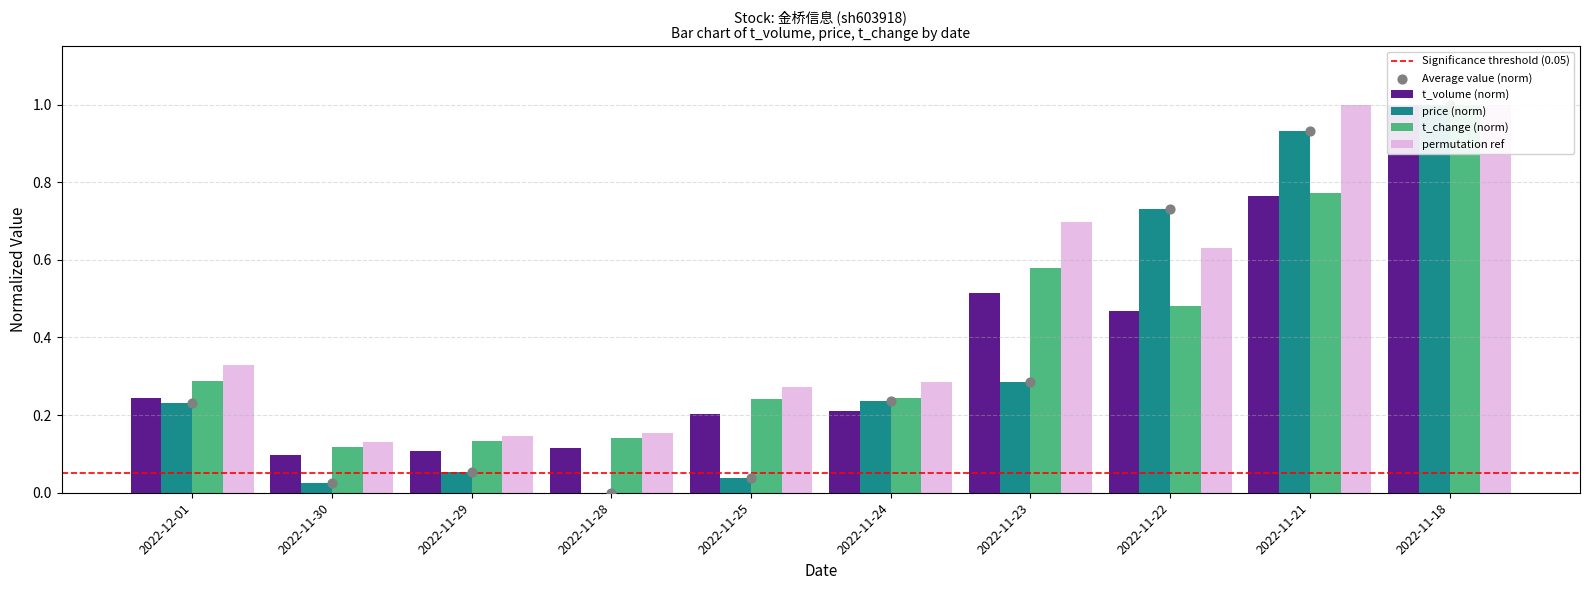

Which series has the widest spread of Y values?

price